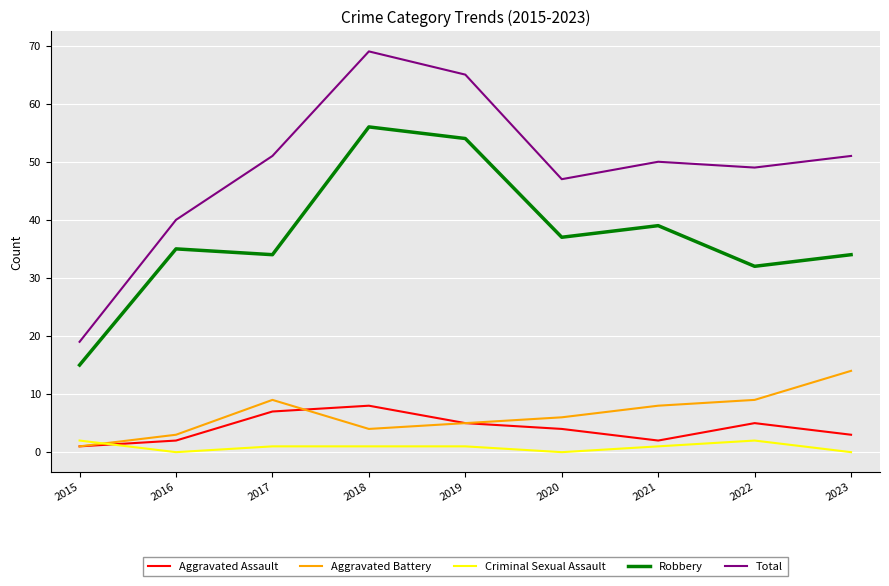

True or false: Criminal Sexual Assault and Total cross at least once.

False